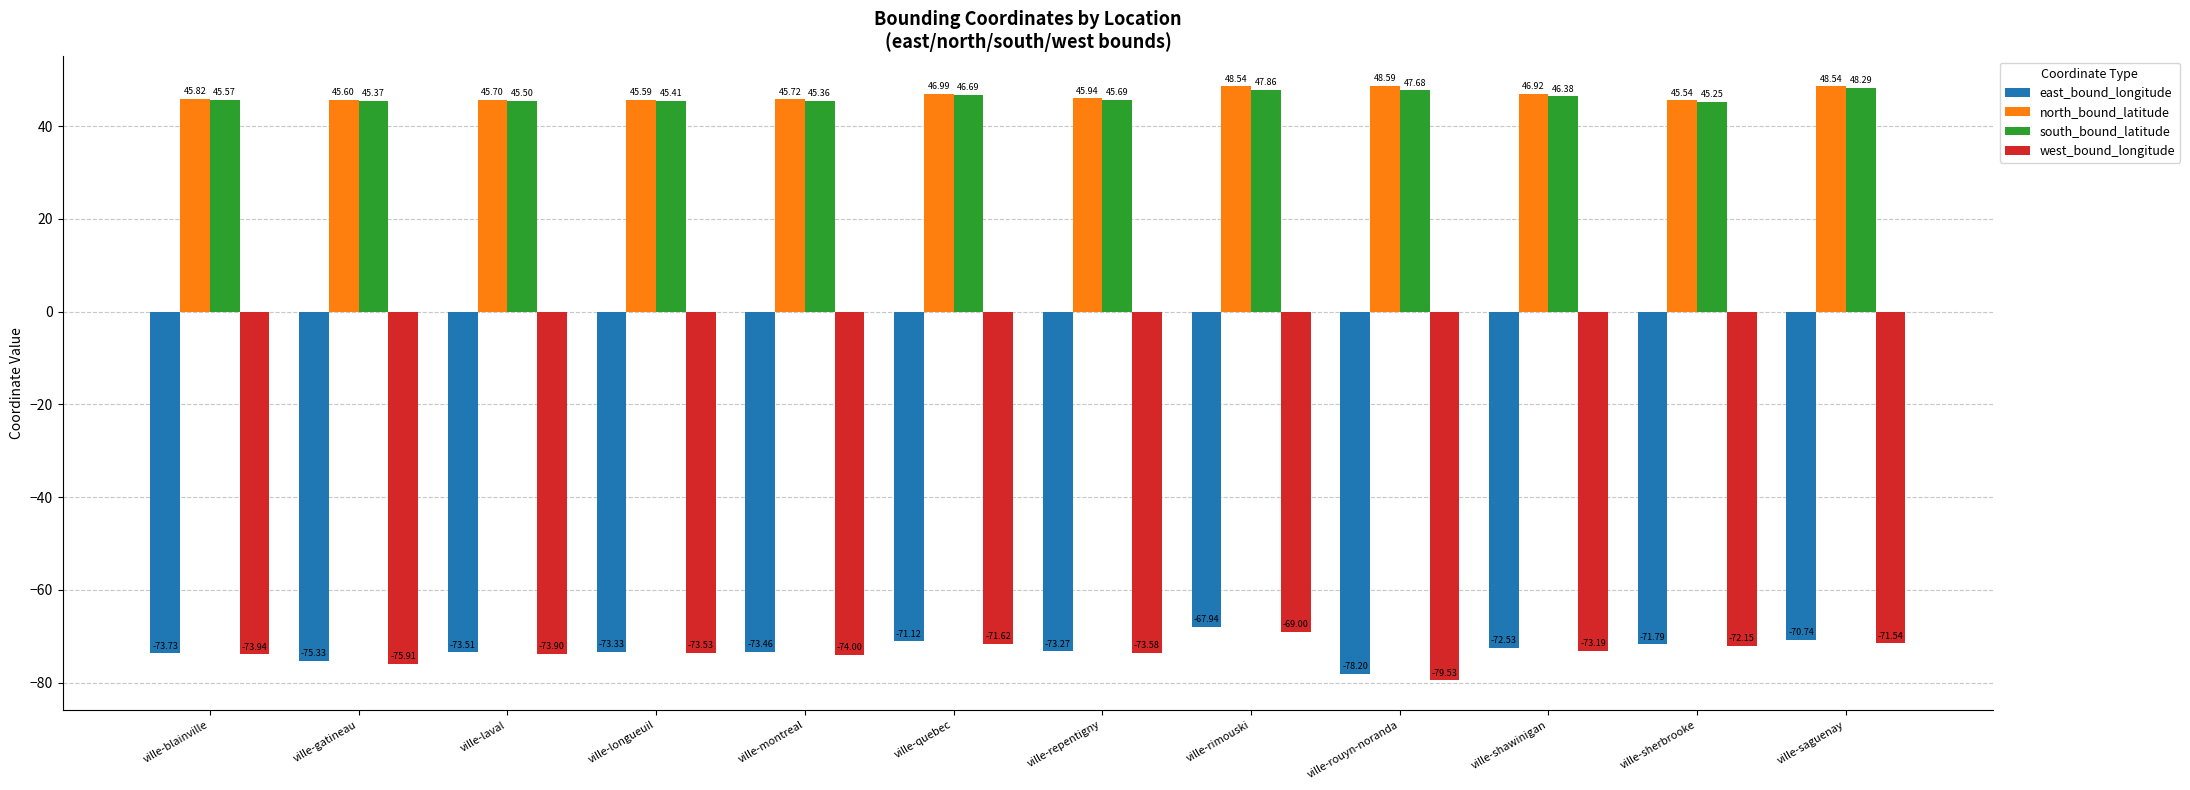

What are all the series names shown in the legend?

east_bound_longitude, north_bound_latitude, south_bound_latitude, west_bound_longitude